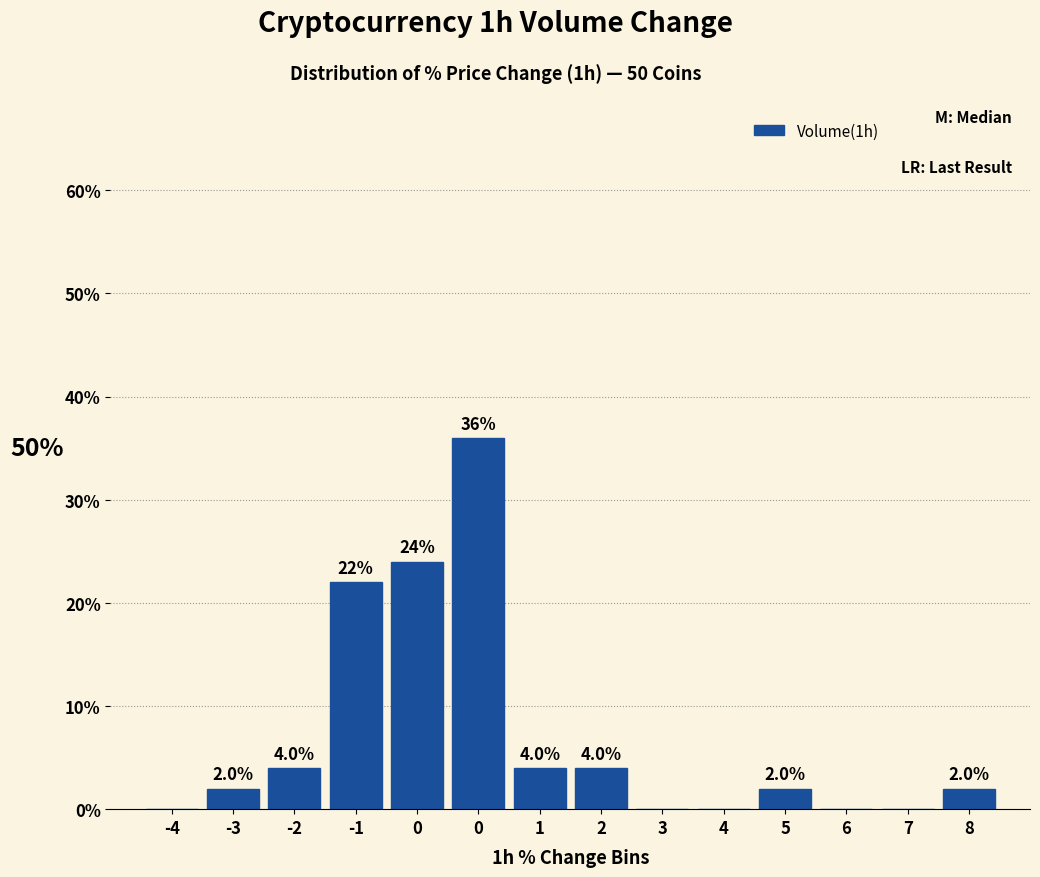

How many series are shown in this chart?

1